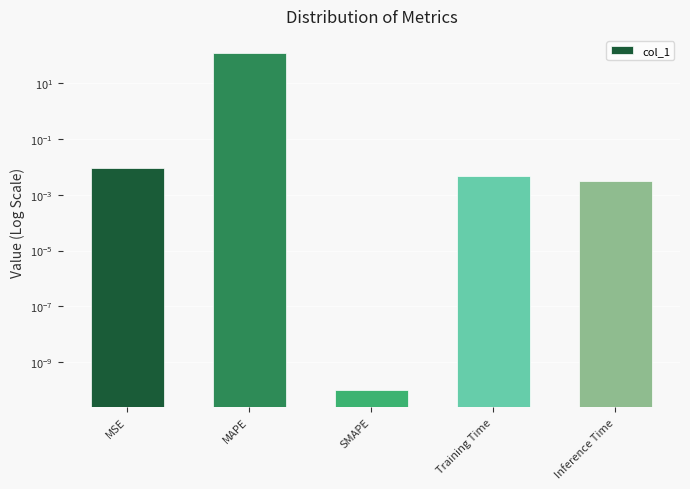

Rank the categories by value from lowest to highest.

SMAPE, Inference Time, Training Time, MSE, MAPE